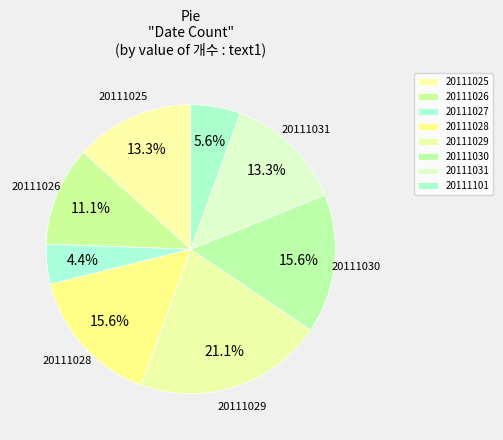

What is the change in value from 20111028 to 20111101?

-9